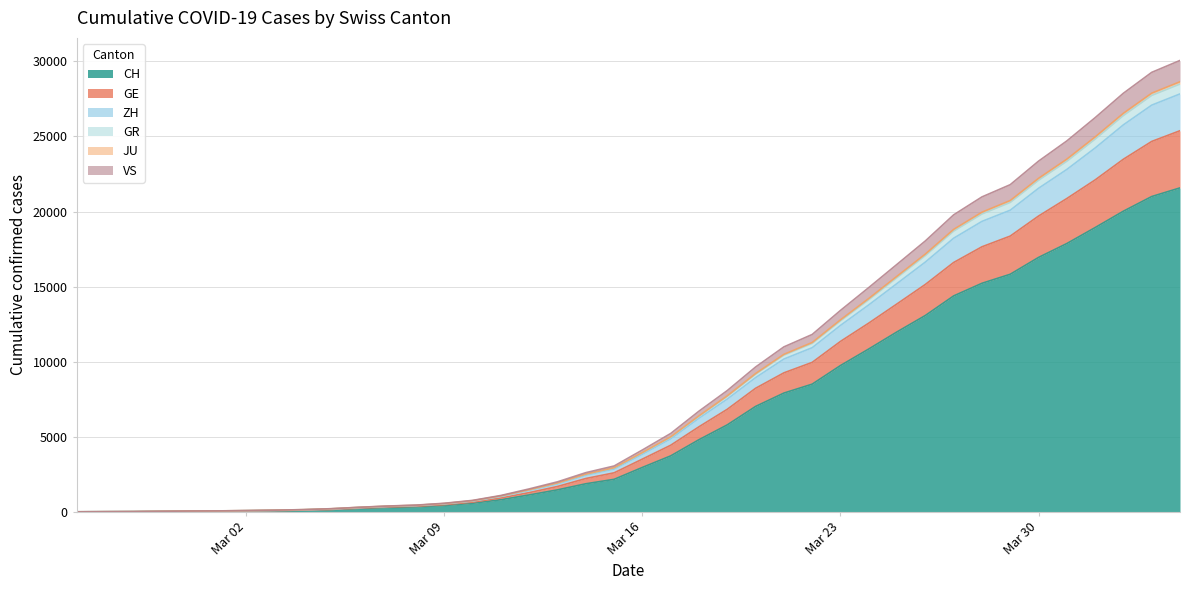

What is the maximum value for CH?

21574